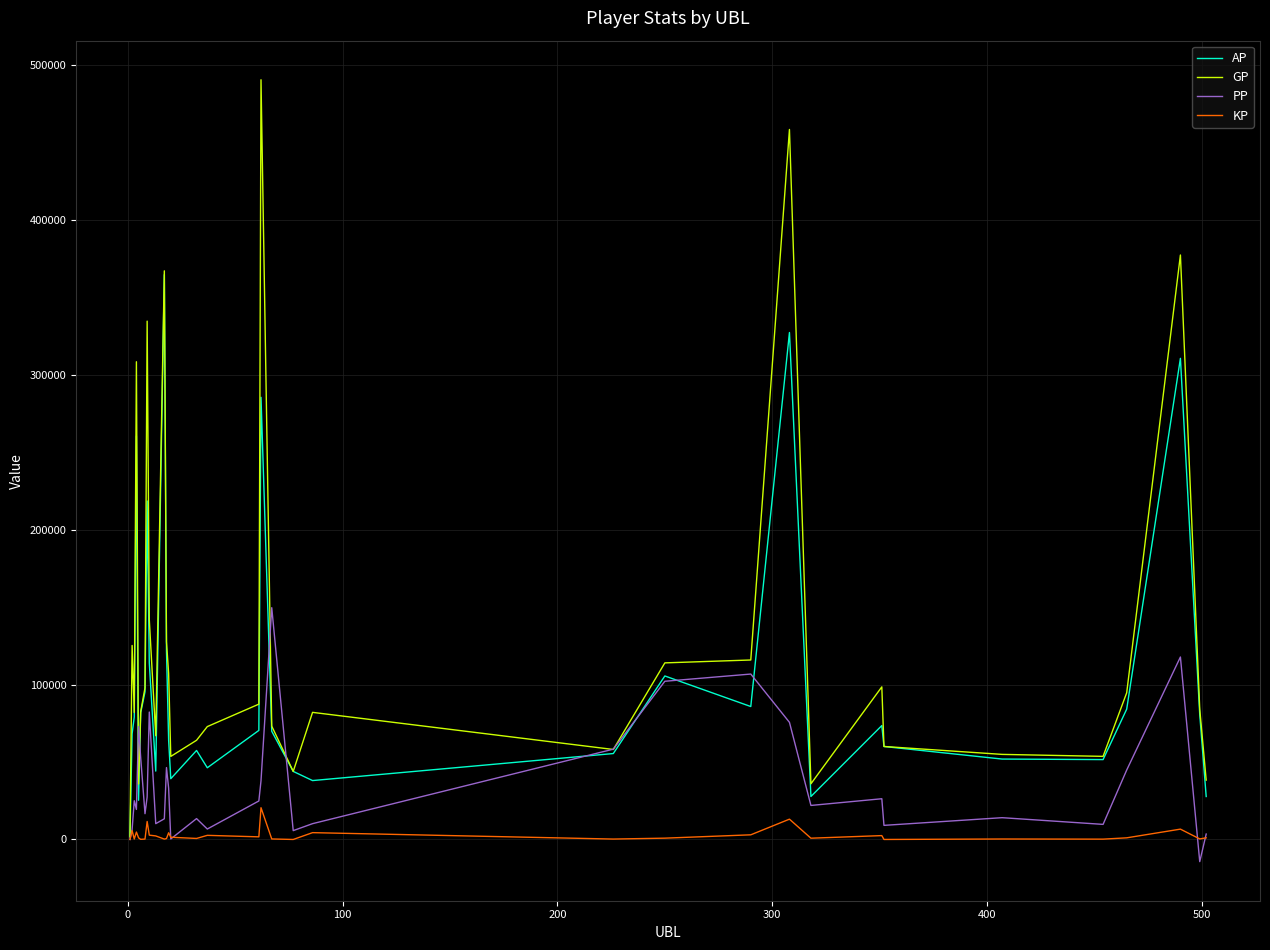

What is the difference between the maximum and minimum values in the GP series?

488749.0